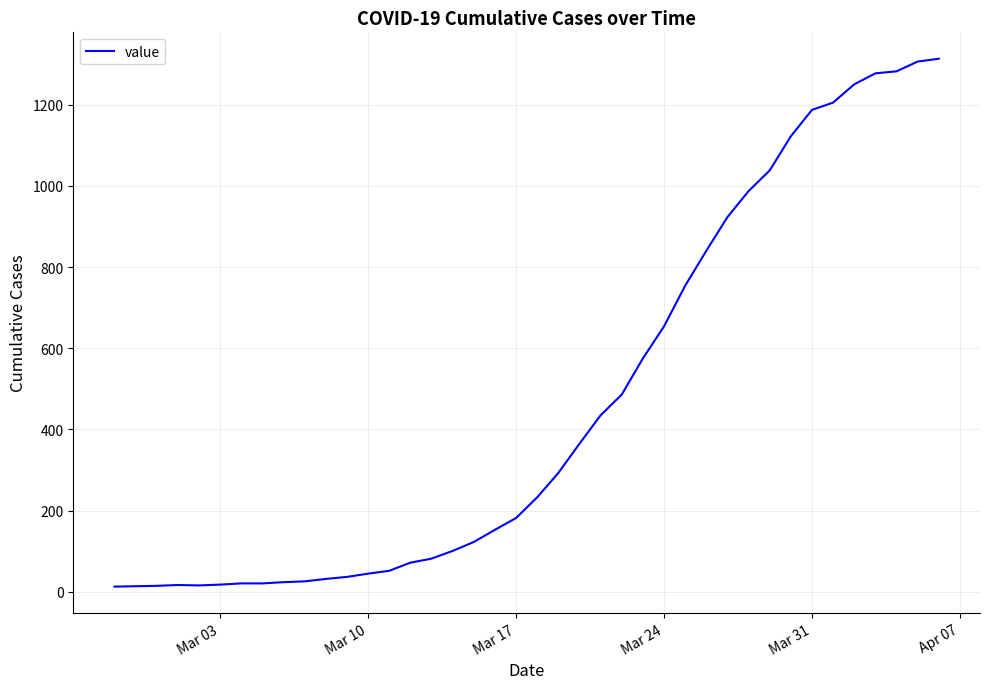

What is the greatest value displayed?

1313